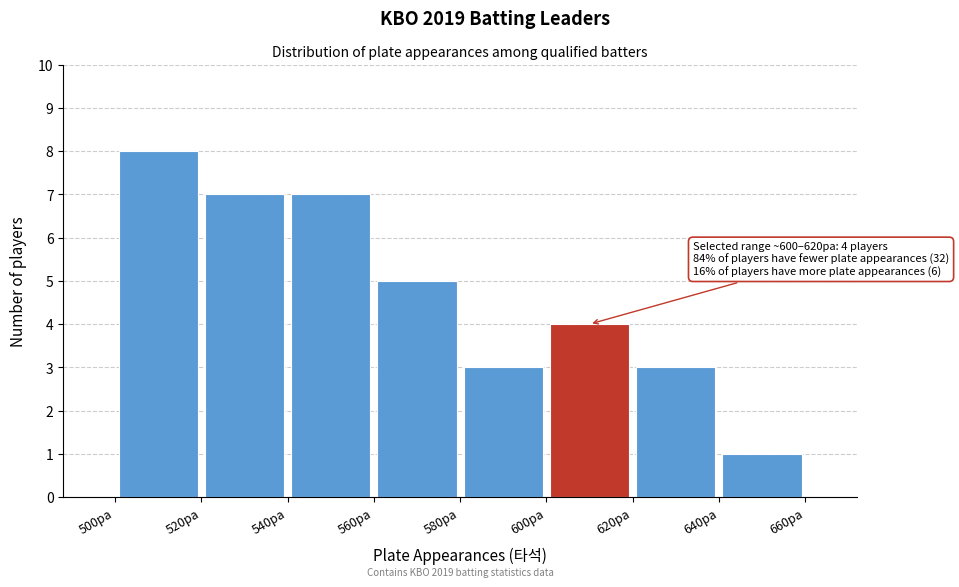

Over which range of the x-axis is the bar tallest?

500 to 520